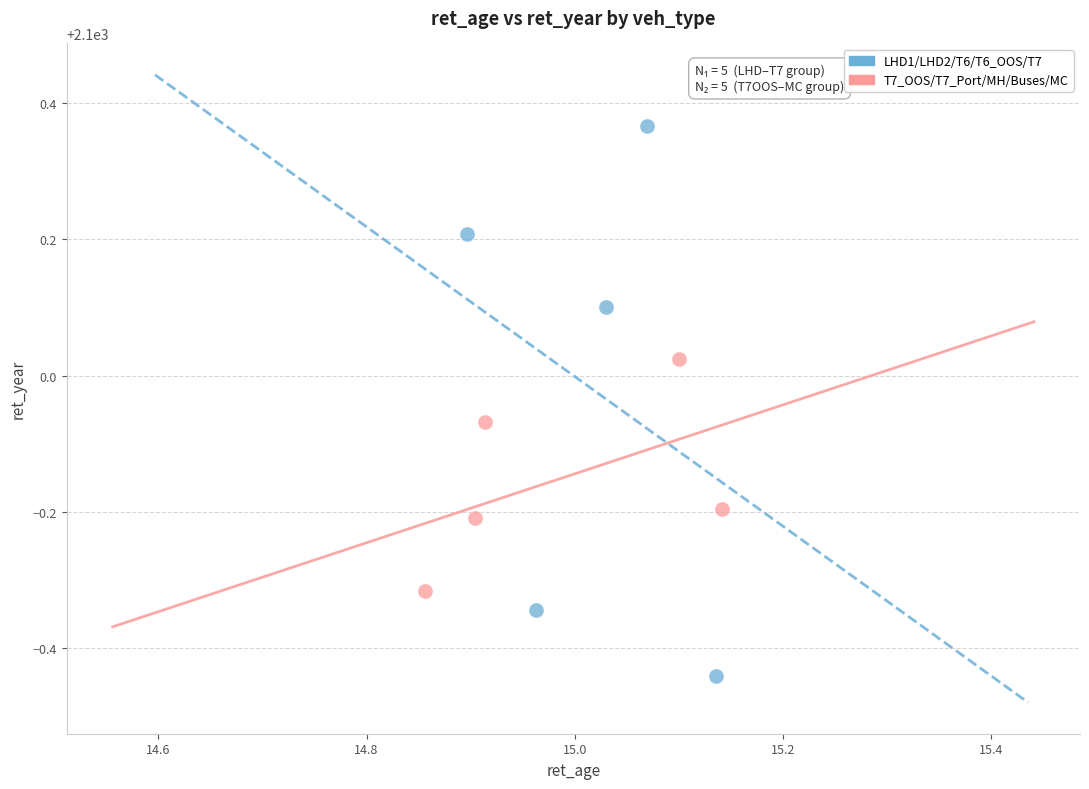

Which series contains the lowest Y value?

LHD1/LHD2/T6/T6_OOS/T7